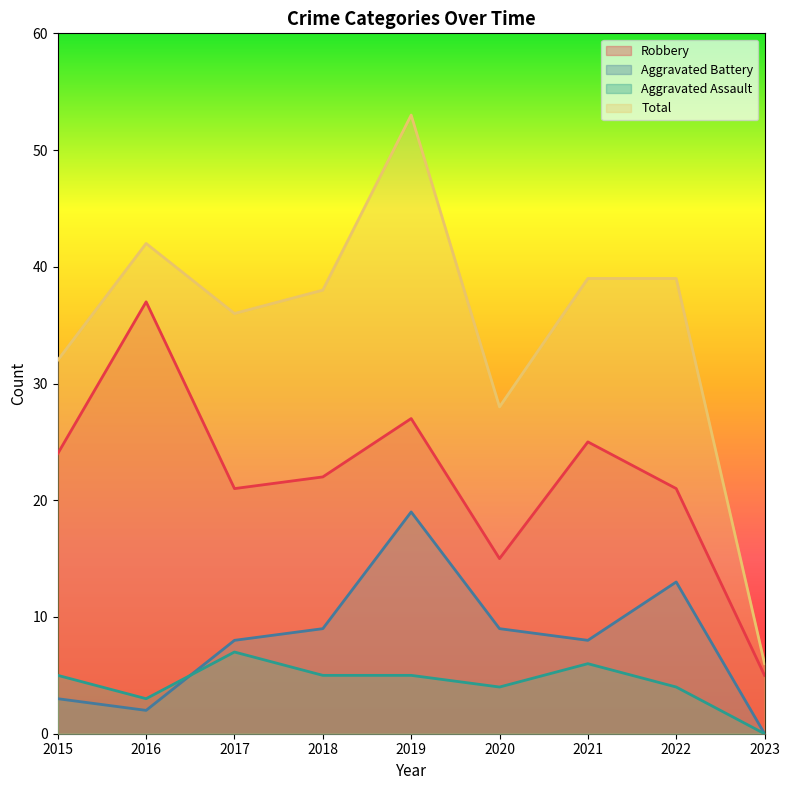

Reading left to right, extract all data points from this chart.

Robbery: 24	37	21	22	27	15	25	21	5
Aggravated Battery: 3	2	8	9	19	9	8	13	0
Aggravated Assault: 5	3	7	5	5	4	6	4	0
Total: 32	42	36	38	53	28	39	39	6